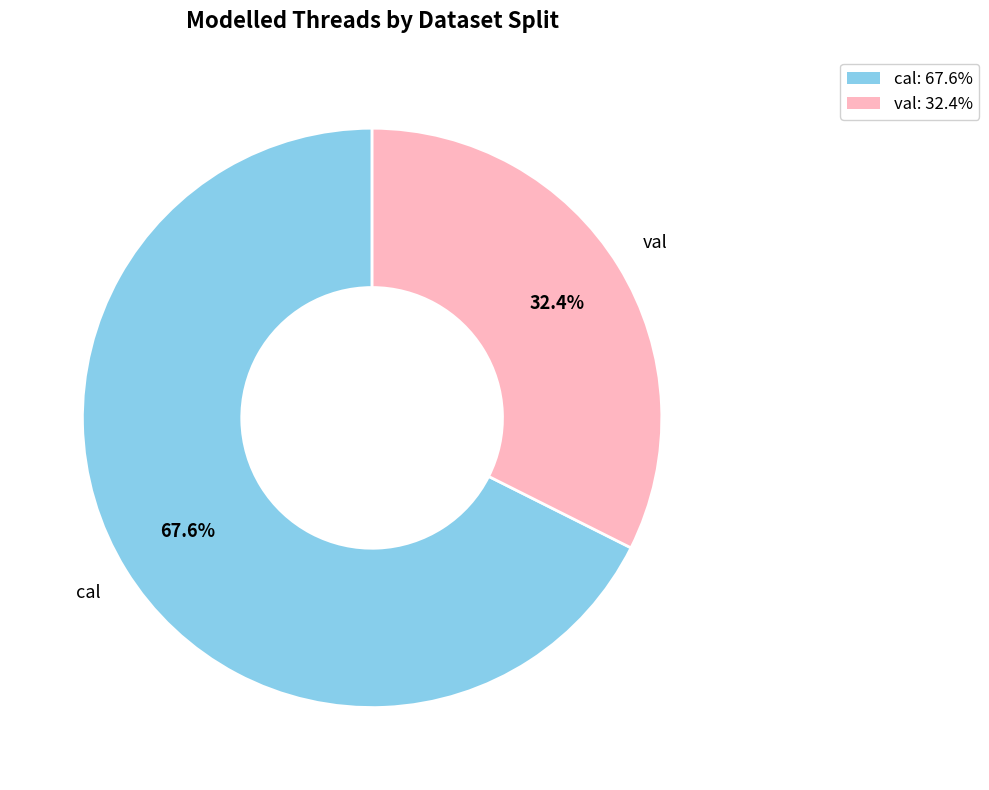

To the nearest percent, what portion does cal represent?

68%